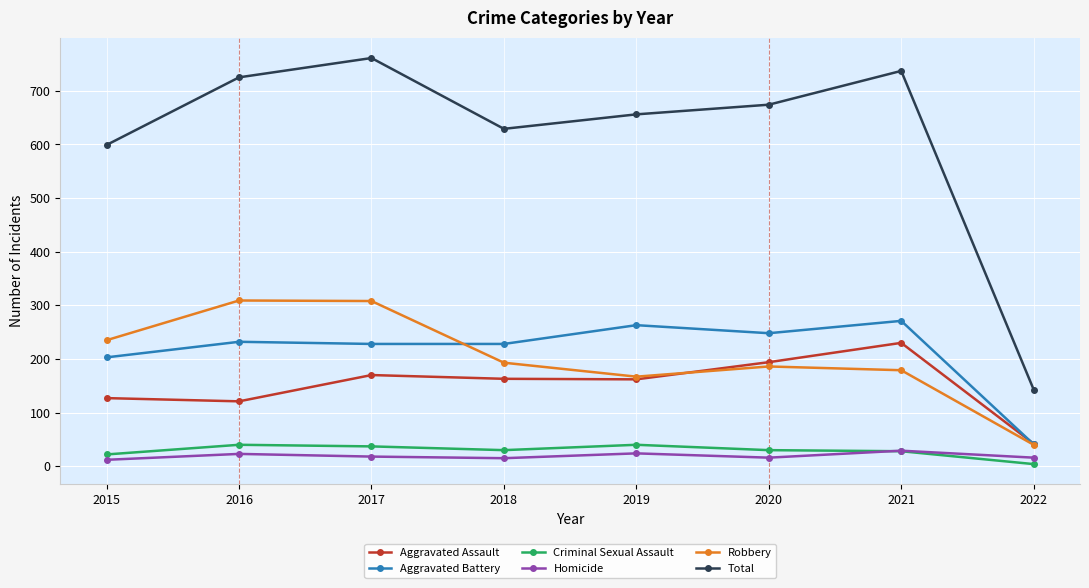

At which category is the sum across all series the highest?

2017